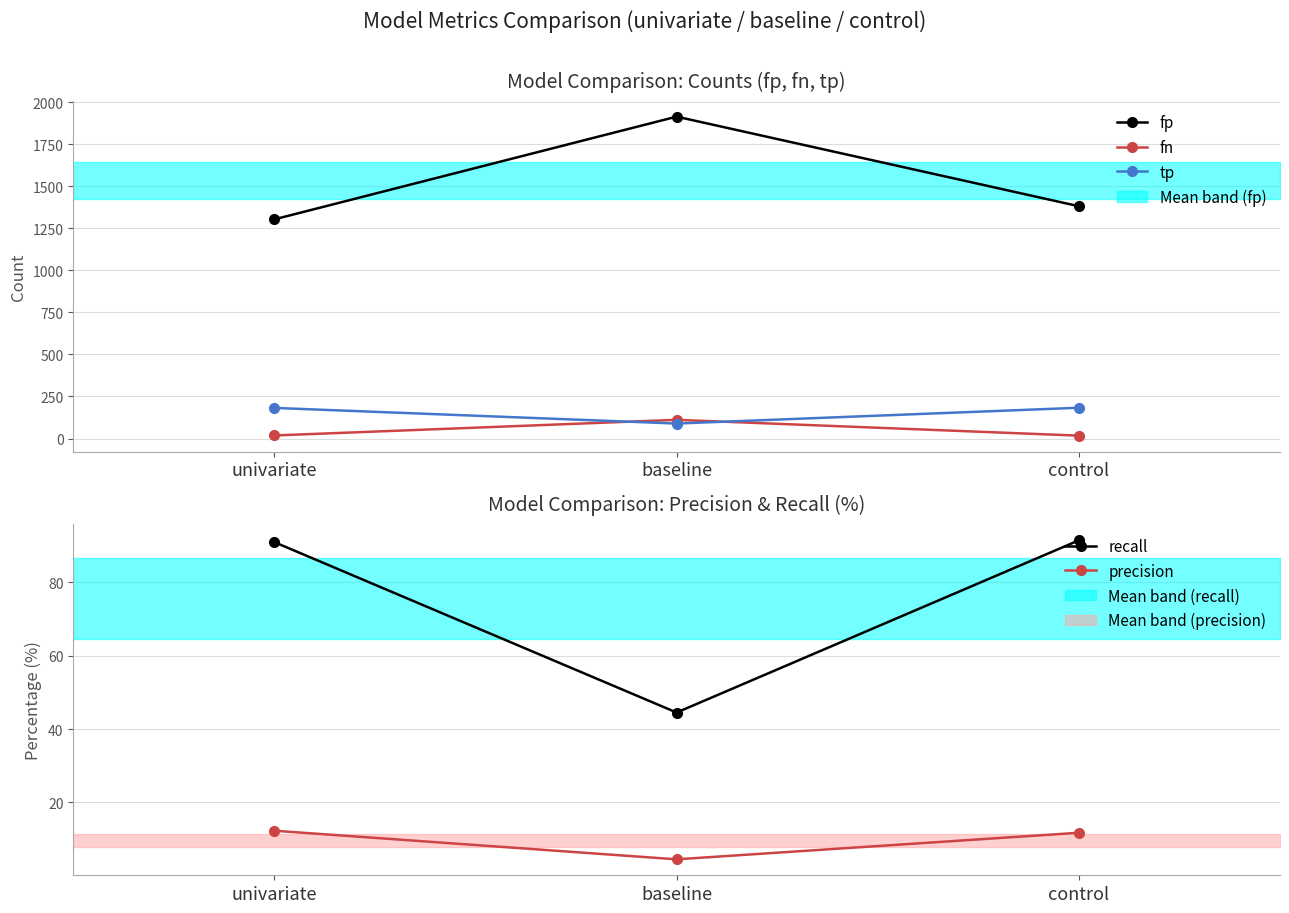

Reading left to right, transcribe all the data shown in this chart.

fp: 1304.0	1915.0	1382.0
fn: 18.0	111.0	17.0
tp: 182.0	89.0	183.0
recall: 91.0	44.5	91.5
precision: 12.2	4.4	11.7